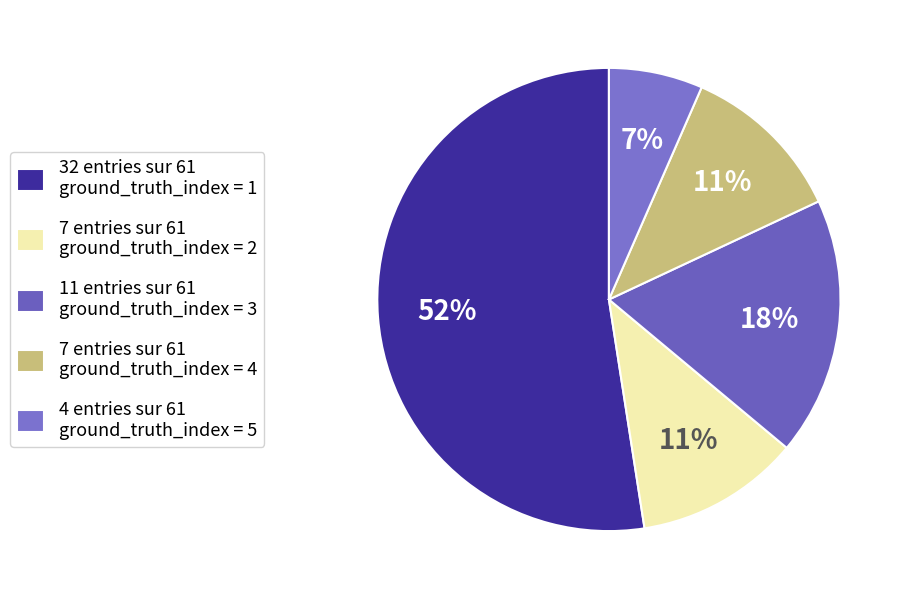

Count the number of slices in the pie.

5